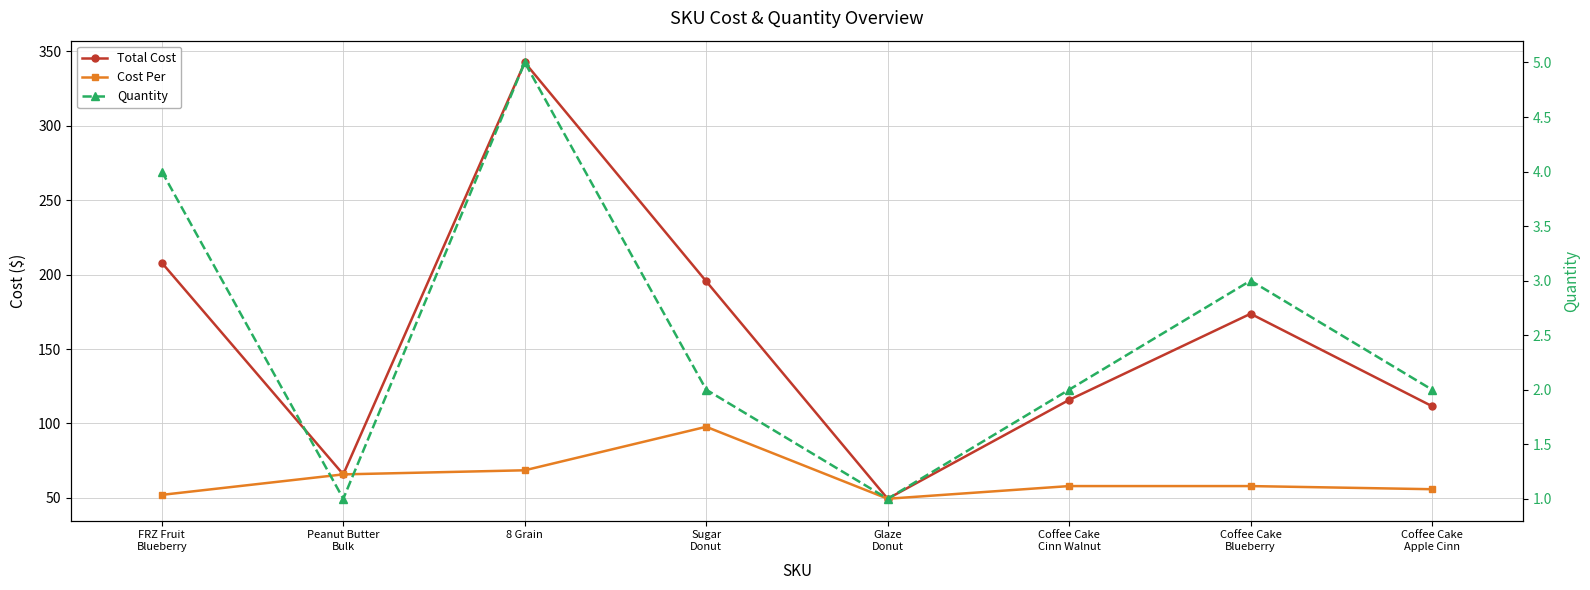

True or false: Cost Per and Total Cost cross at least once.

False